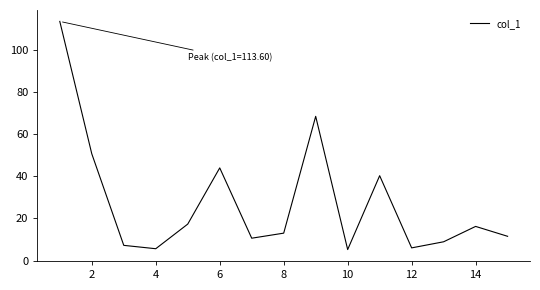

What is the minimum value shown in the chart?

5.2